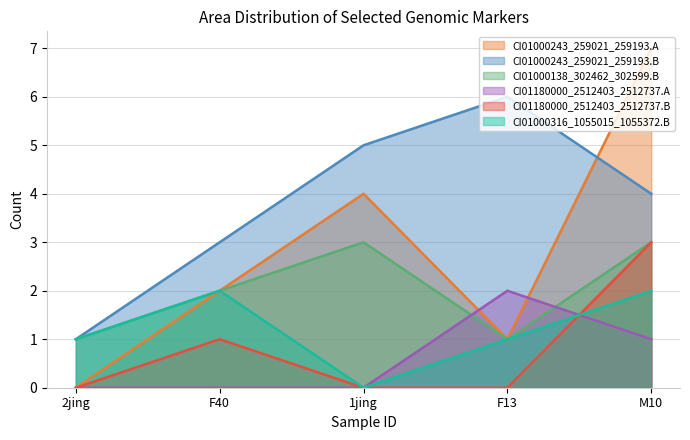

What is the average value of the CI01000243_259021_259193.B series?

4